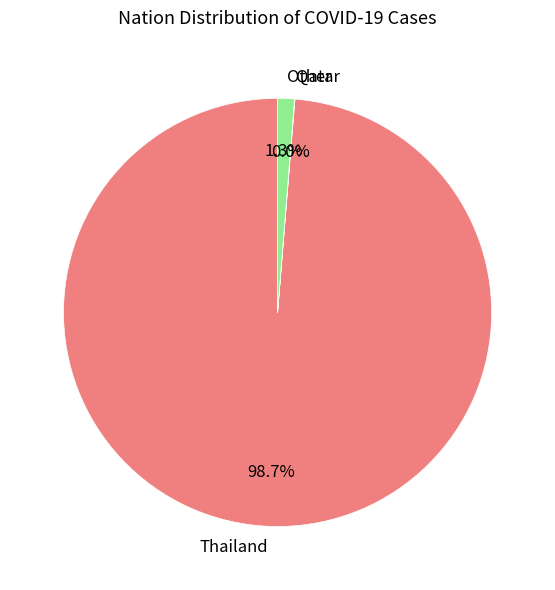

To the nearest percent, what is the combined percentage of Other and Thailand?

100%